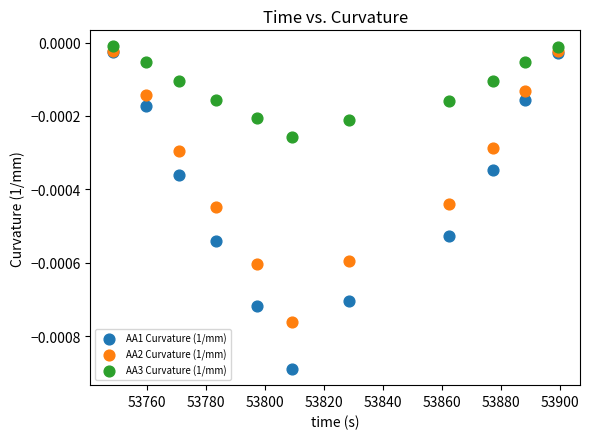

What are all the series names shown in the legend?

AA1 Curvature (1/mm), AA2 Curvature (1/mm), AA3 Curvature (1/mm)